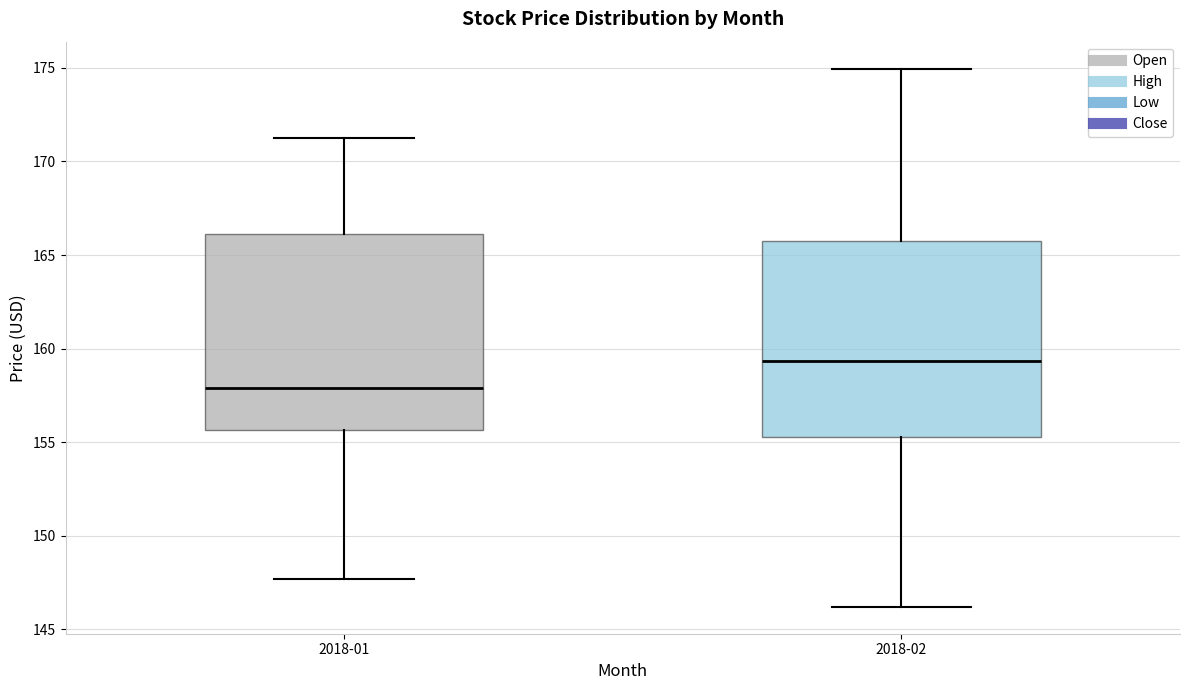

Where is the lower edge of the box for 2018-01 on the y-axis? The values are not printed on the chart, so give them approximately, as read against the axis.

155.5